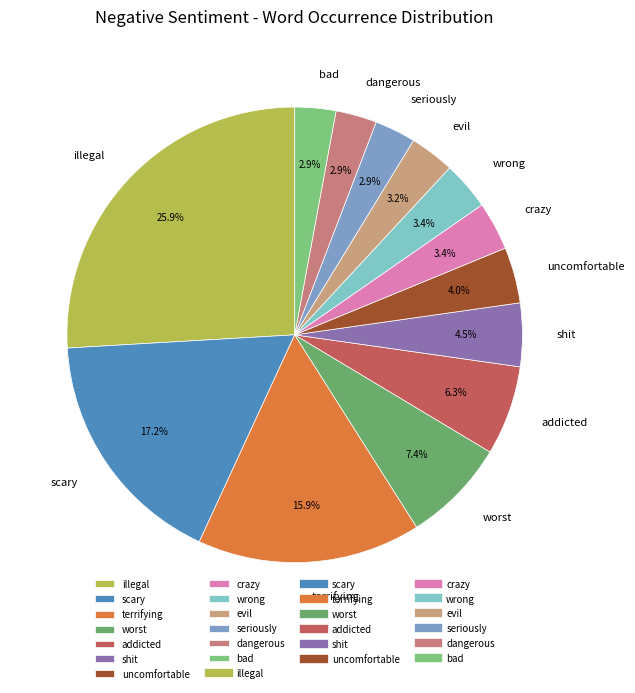

Which category has the biggest portion of the pie?

illegal